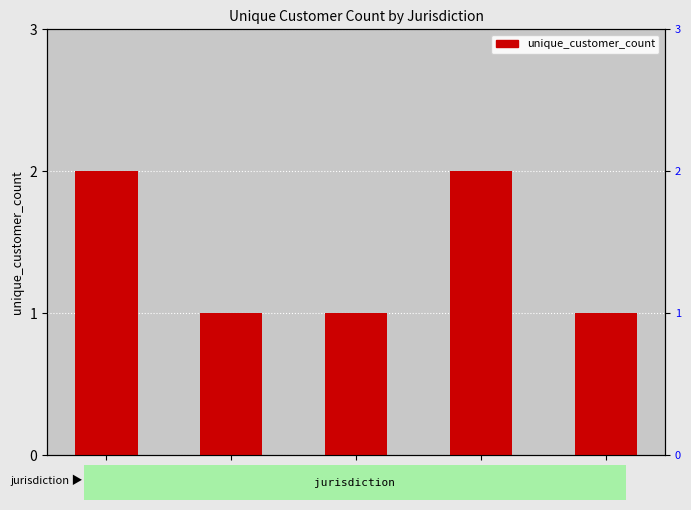

Which label corresponds to the largest value in the chart?

CN